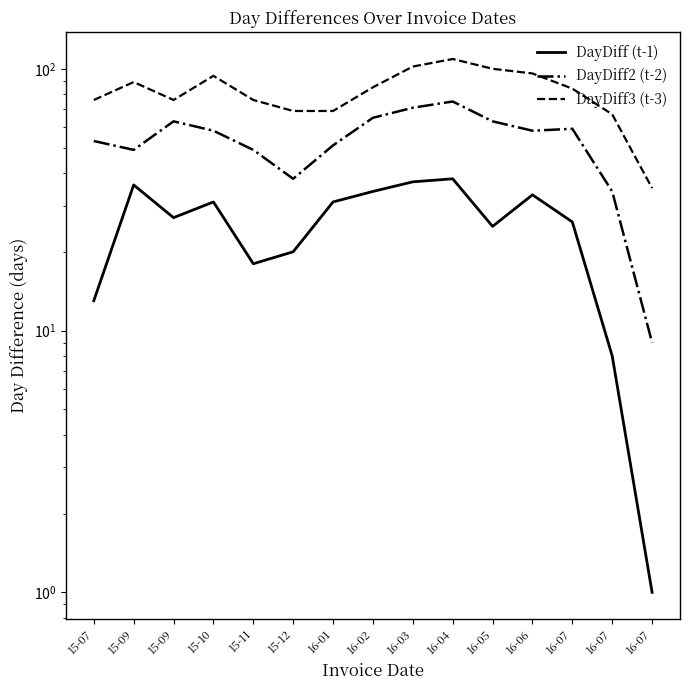

What is the sum of the DayDiff2 (t-2) values at 16-07 and 16-01?

85